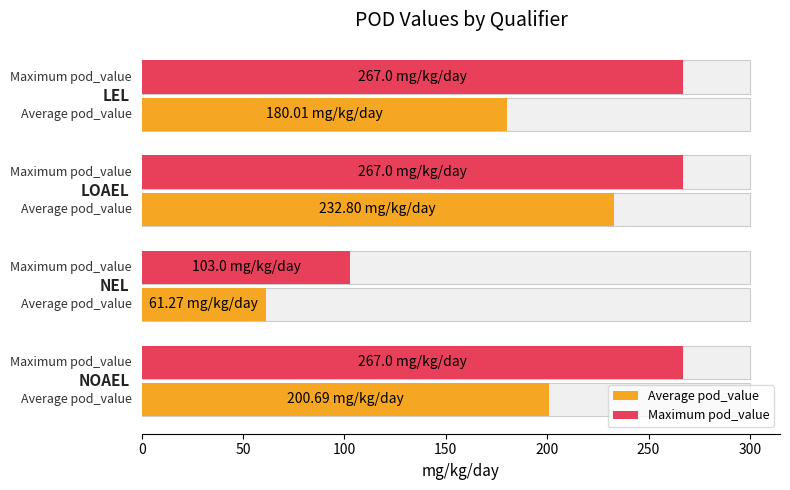

What is the value of the Maximum pod_value bar at the 4th from the left?

267.0